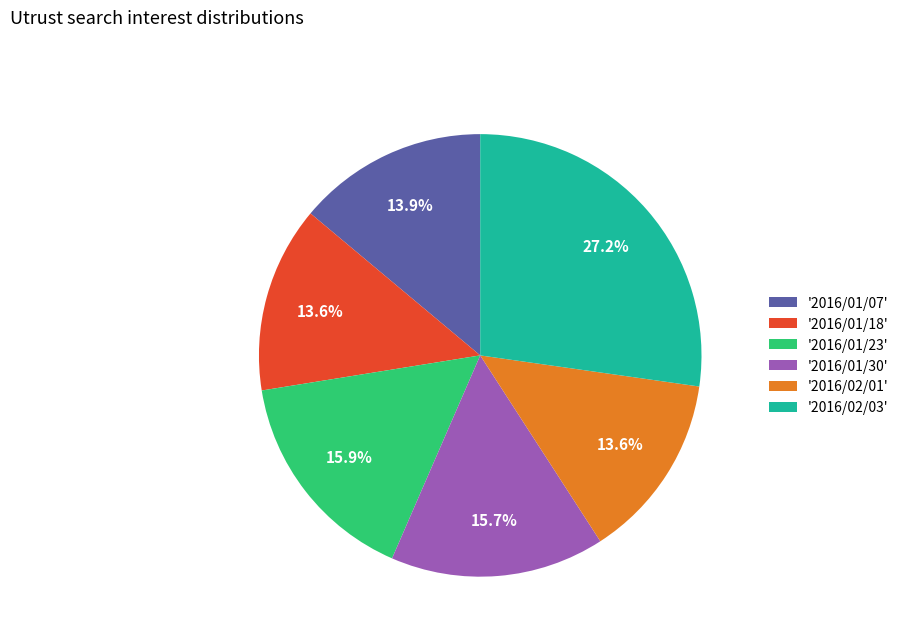

Between '2016/02/03' and '2016/01/18', which is larger?

'2016/02/03'